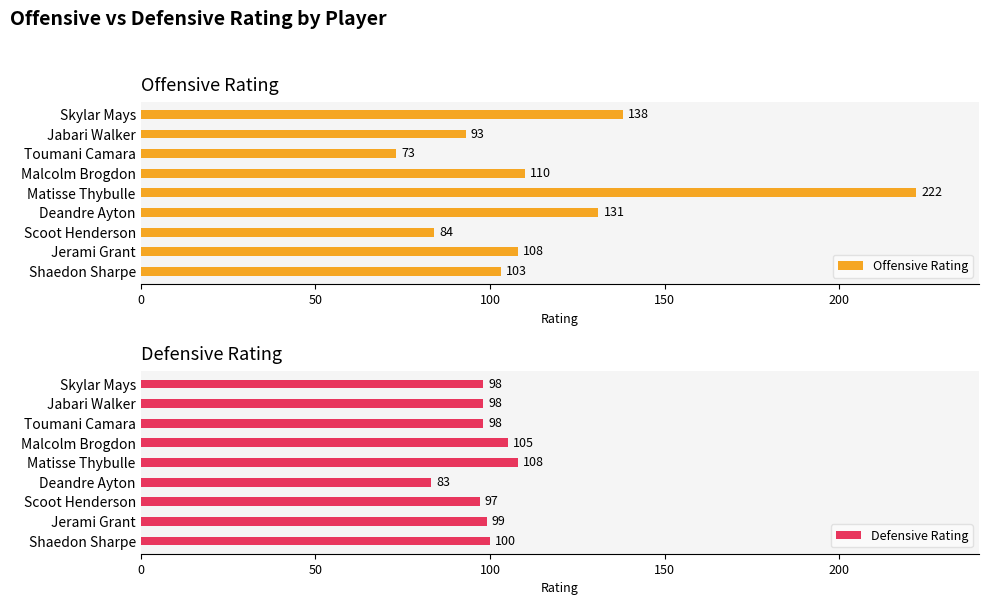

What is the maximum value for Offensive Rating?

222